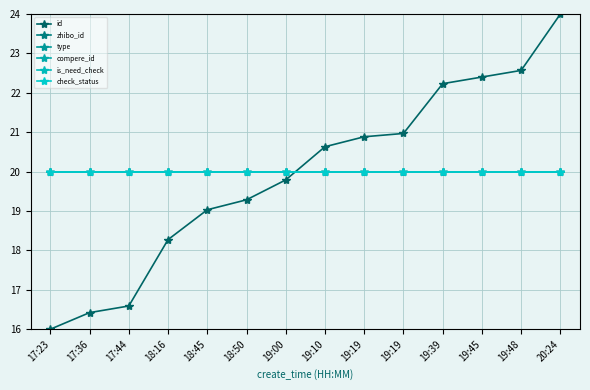

True or false: check_status has more than 2 points higher than both neighbors.

False